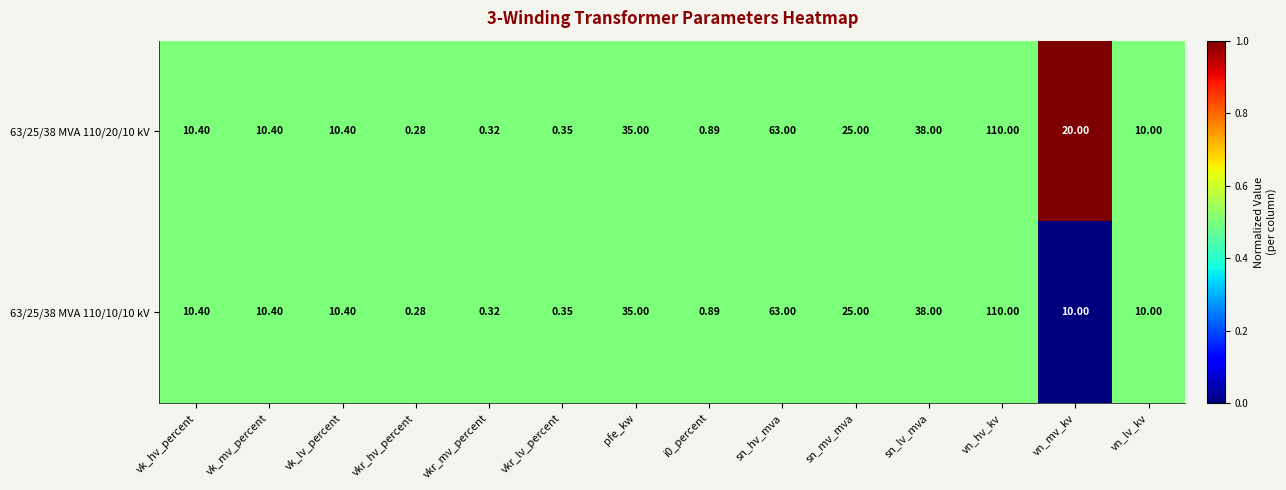

At which category is the sum across all series the highest?

vn_hv_kv